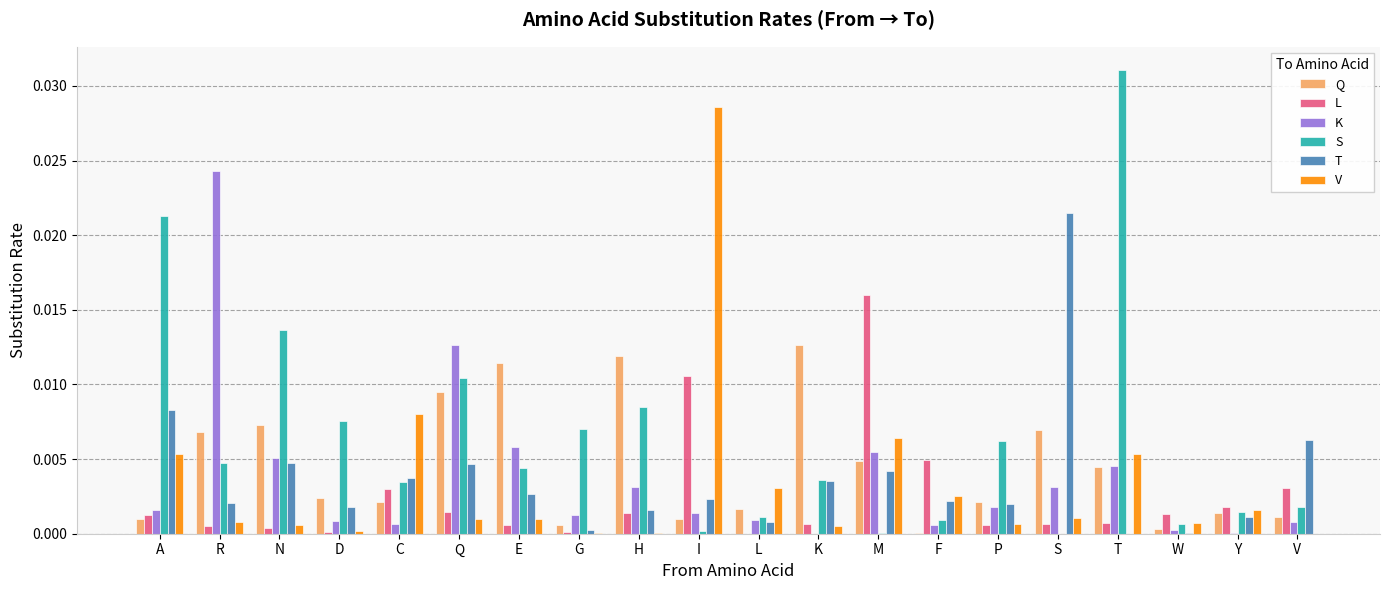

The L series shows 0.0 at G. True or false?

True